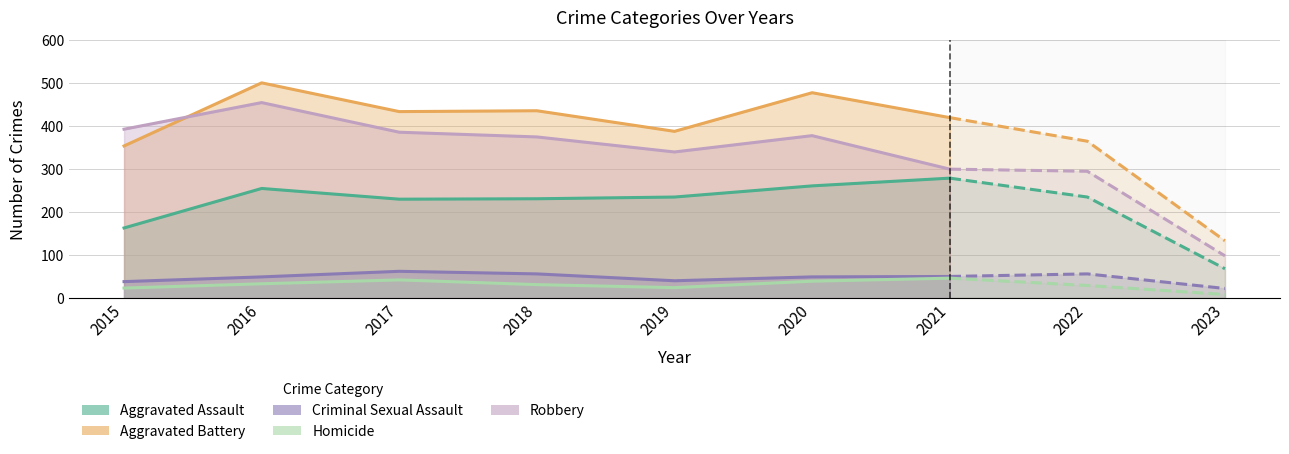

Reading right to left, list all the values displayed in this chart.

Aggravated Assault: 68	235	279	261	235	231	230	255	163
Aggravated Battery: 133	365	420	478	388	436	434	501	354
Criminal Sexual Assault: 22	56	50	49	40	56	62	49	38
Homicide: 8	29	46	39	24	31	42	33	23
Robbery: 98	295	300	378	340	375	386	455	393